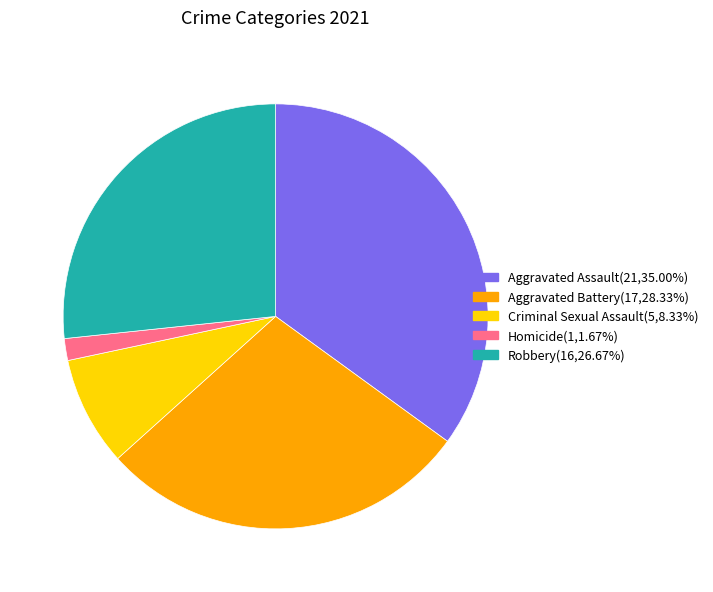

Which has a higher value, Criminal Sexual Assault or Homicide?

Criminal Sexual Assault